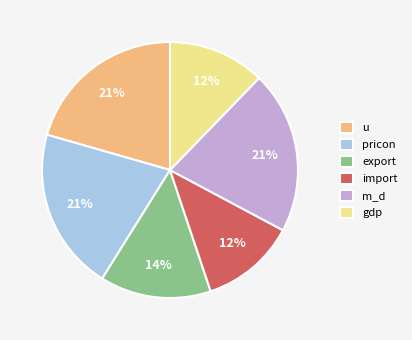

To the nearest percent, what is the average slice percentage?

17%